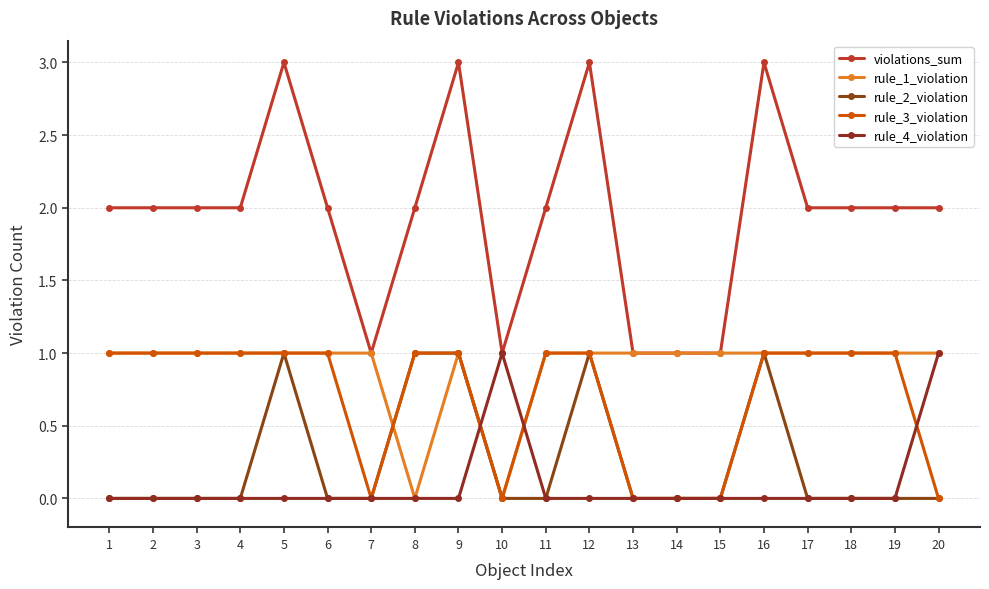

Where is the first local minimum for violations_sum?

7